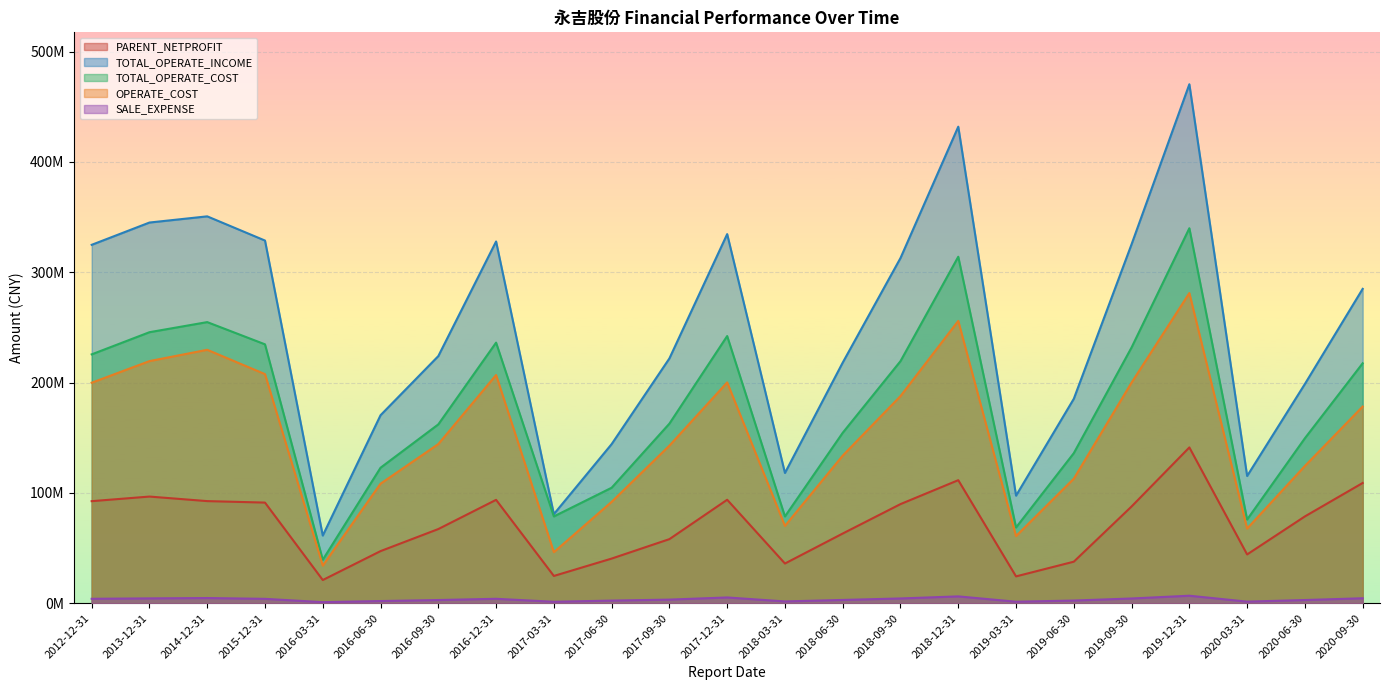

The value of PARENT_NETPROFIT at 2018-03-31 is 36020507.3. True or false?

True